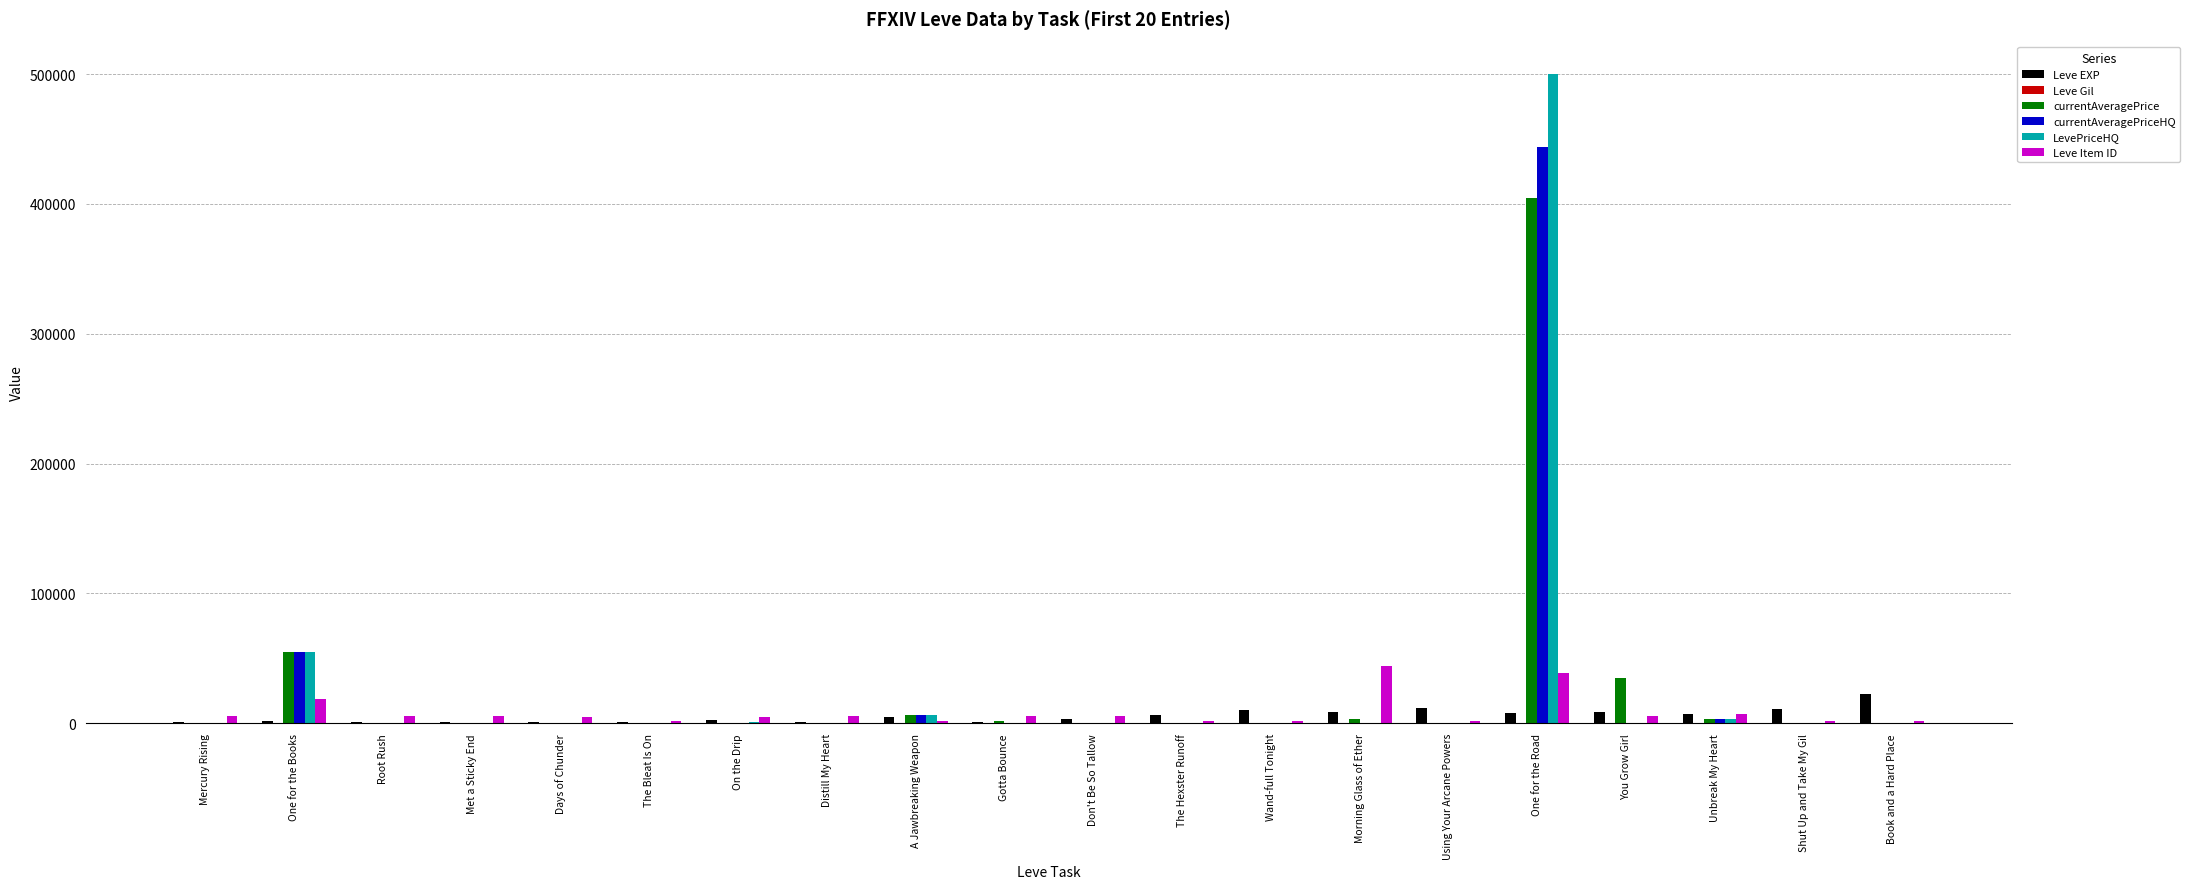

What is the difference between the currentAveragePrice values at The Hexster Runoff and Unbreak My Heart?

3010